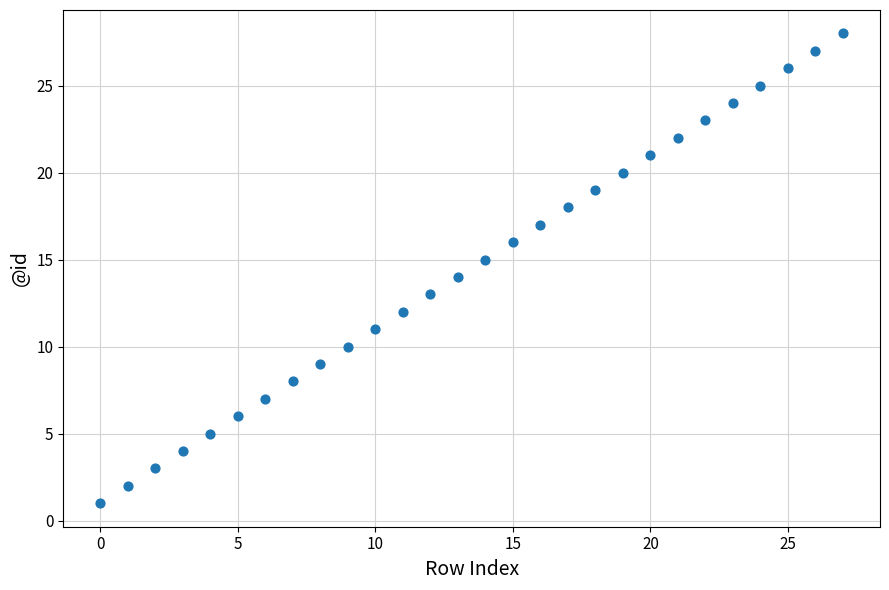

What is the range of Y values (max minus min)?

27